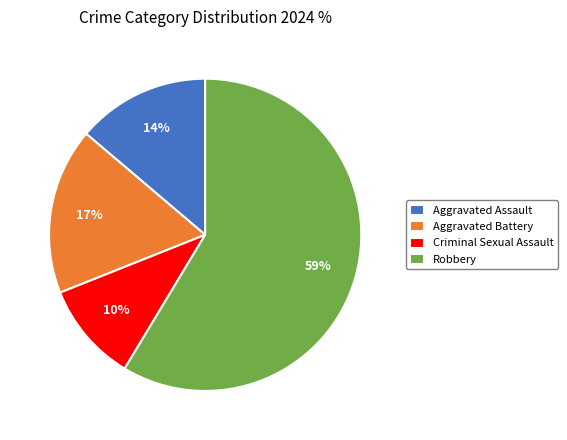

How many segments does this pie chart have?

4